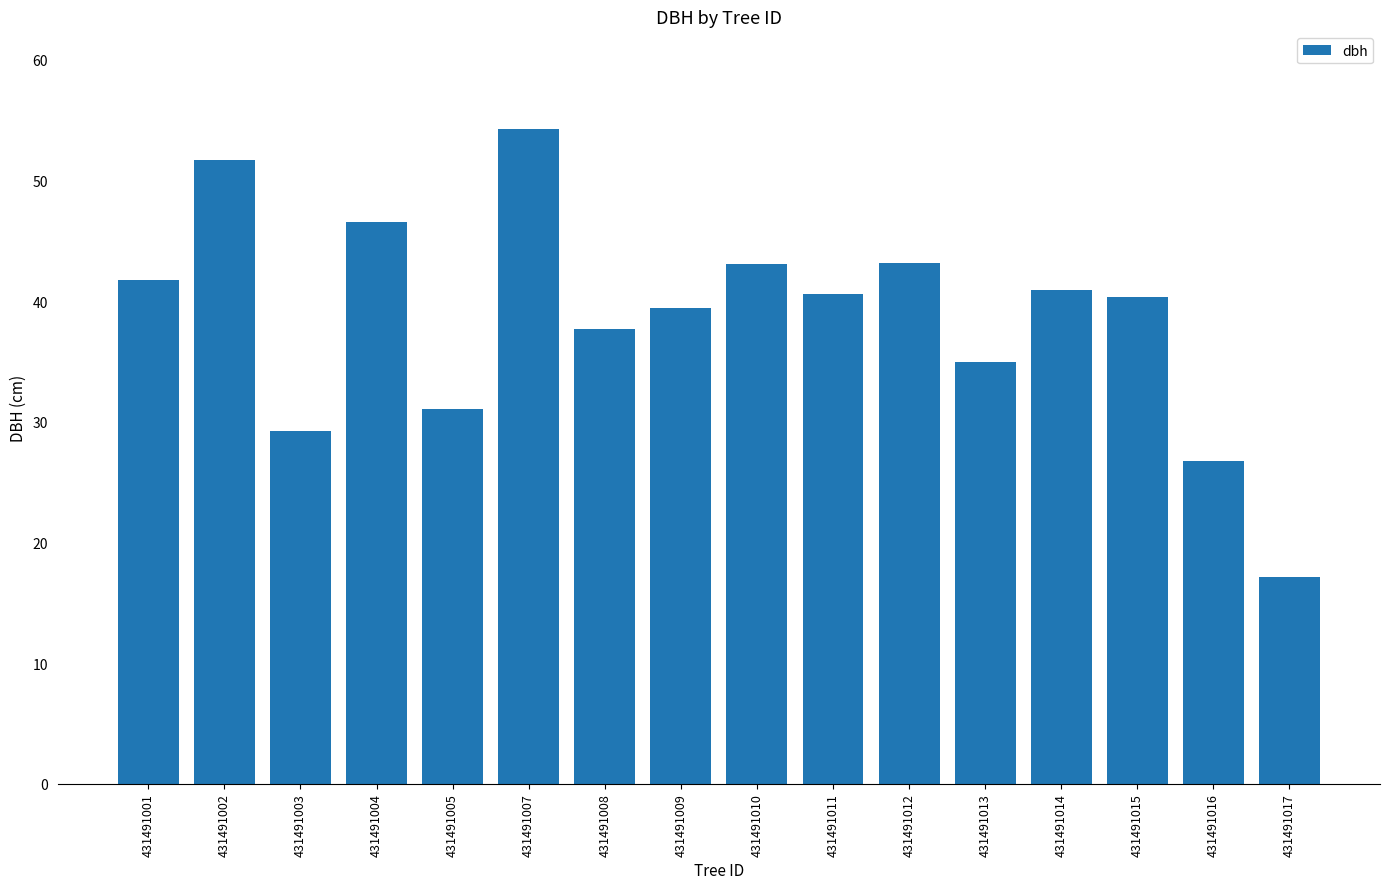

Read the value at 431491001.

41.8